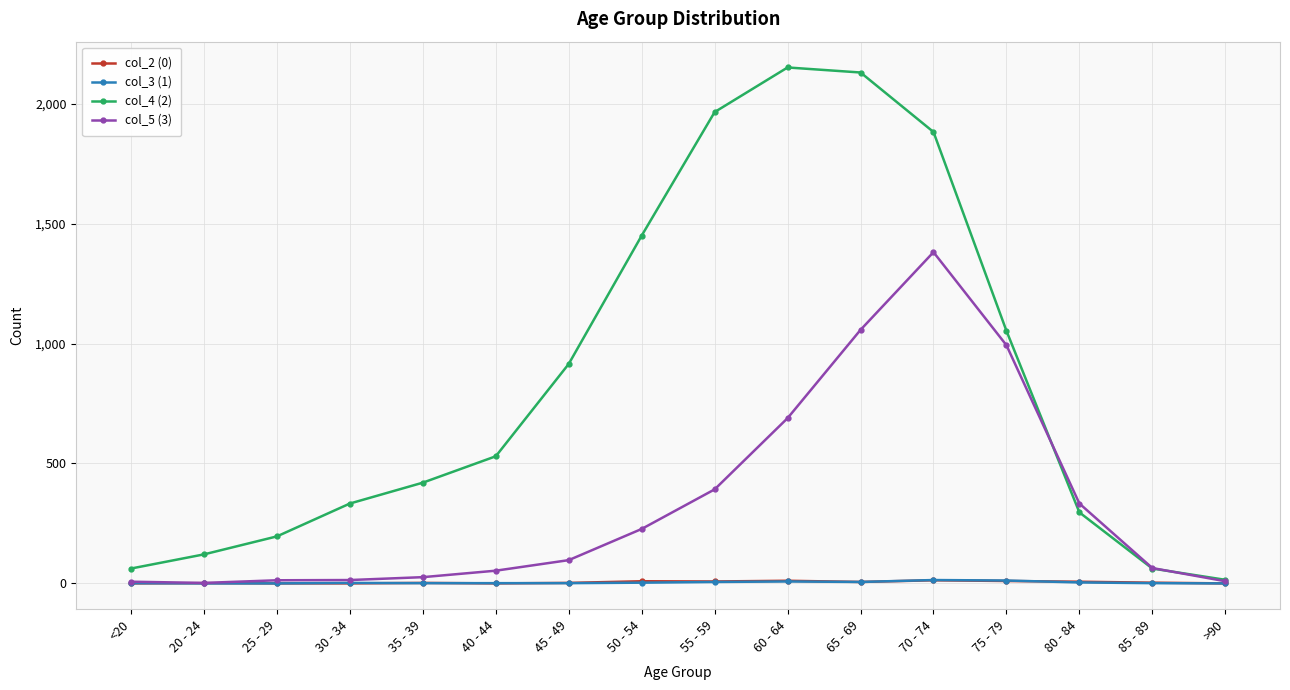

What is the label of the 5th point from the left?

35 - 39